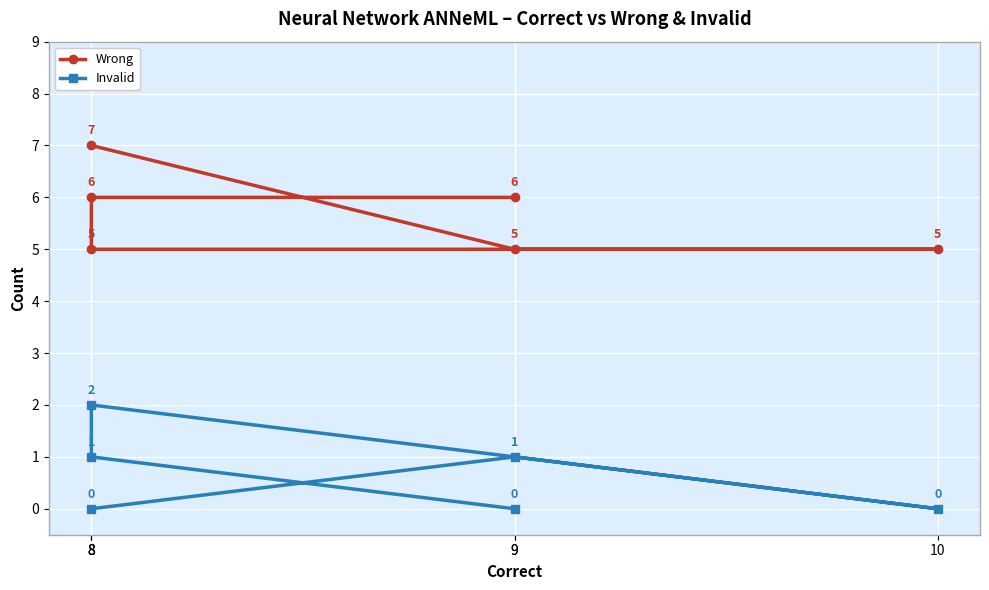

The value of Wrong at 9 is 2. True or false?

False